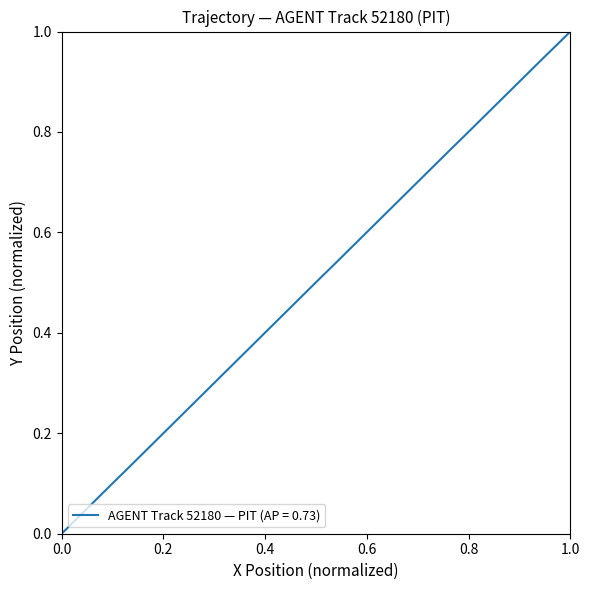

Does the chart display data point markers on the line(s)?

No